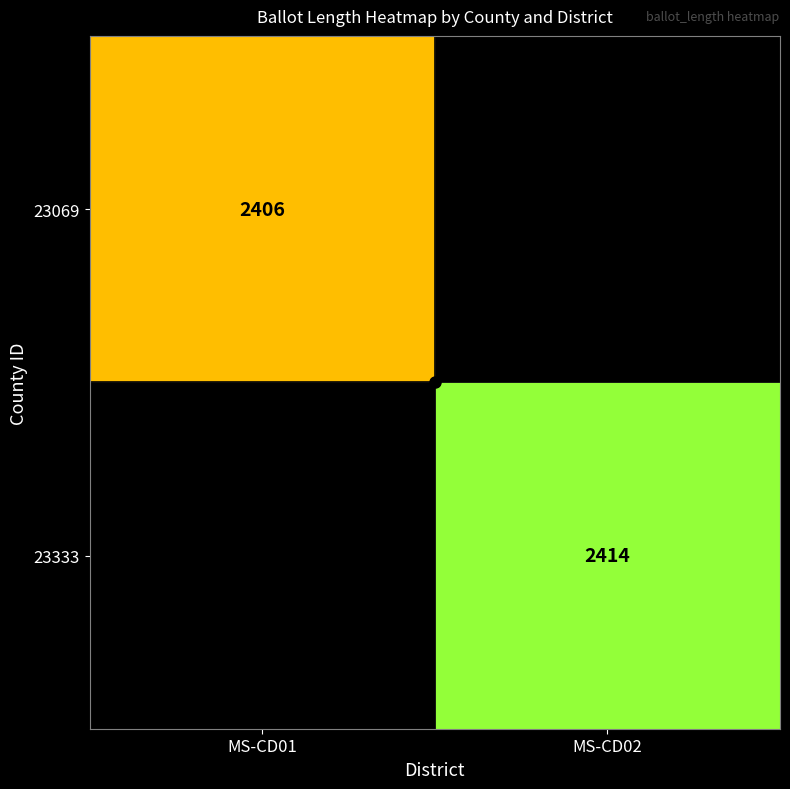

Count the number of data series in this chart.

2